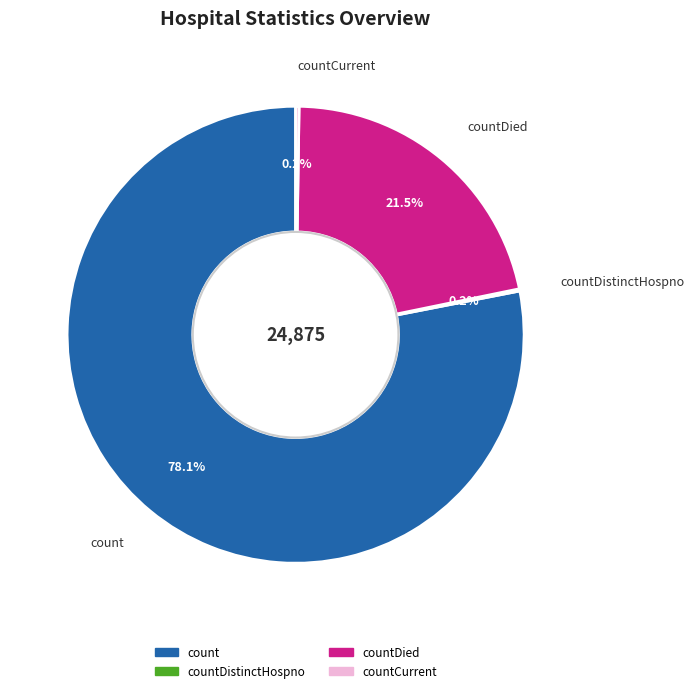

Between count and countDied, which is larger?

count